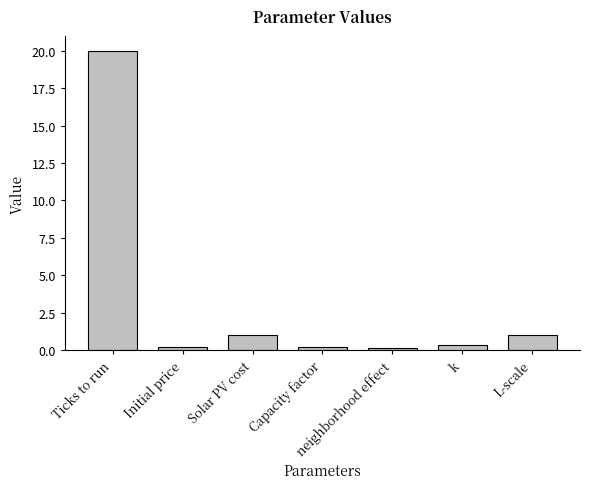

What is the sum of all values?

22.8